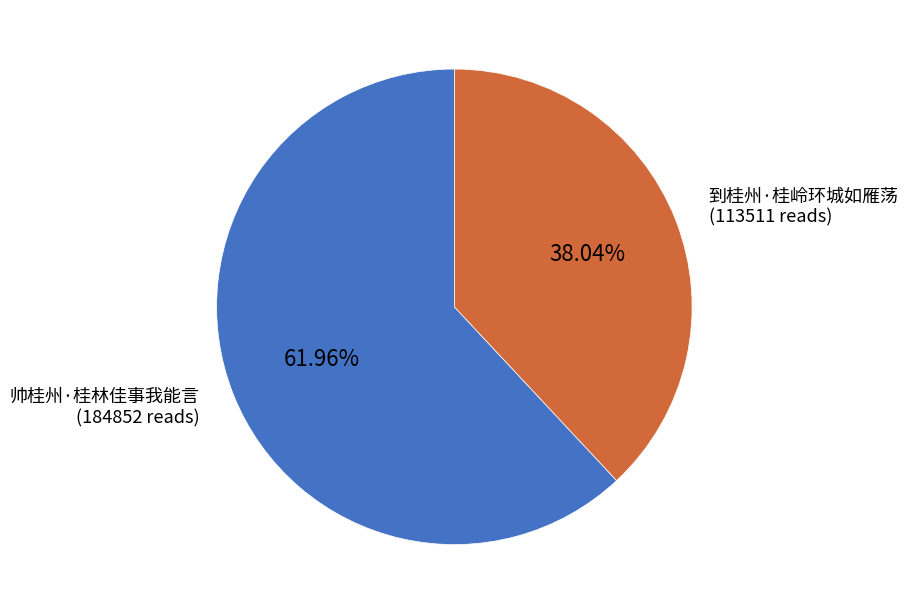

Is there a majority slice in this chart?

Yes